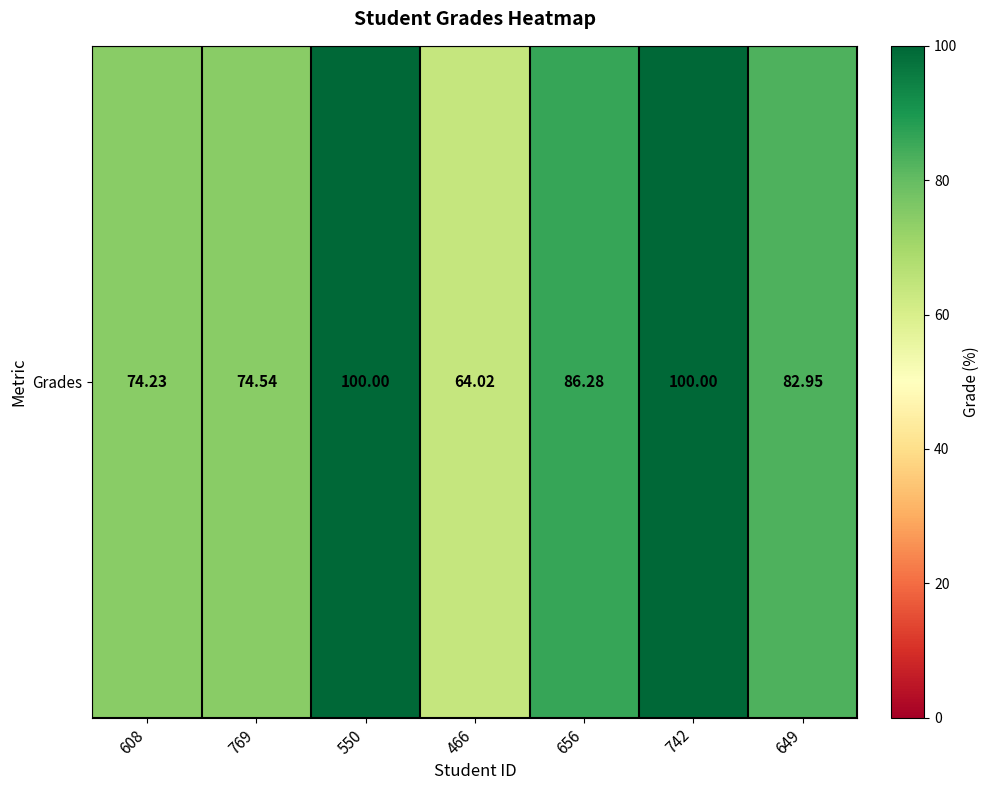

Which has a higher value, 466 or 656?

656